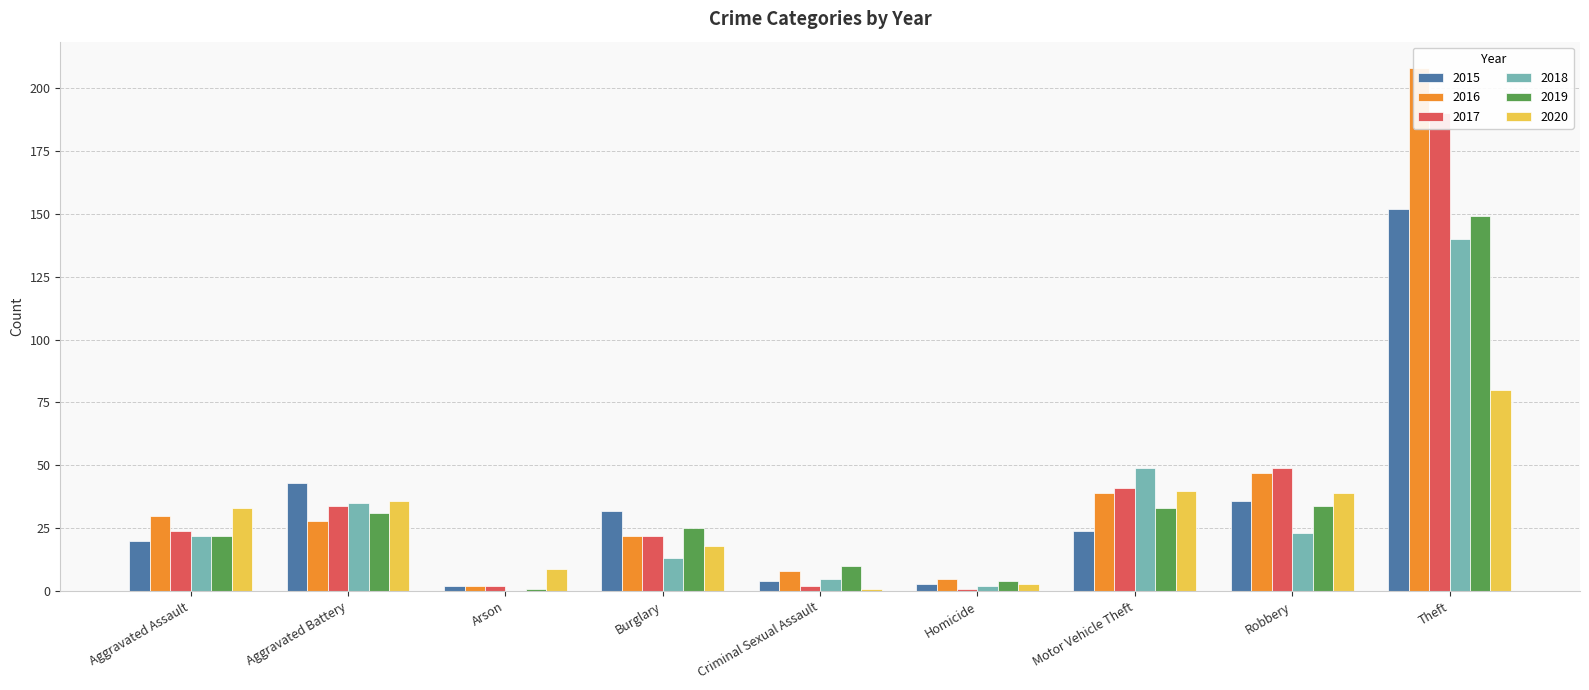

How many data points in 2016 are above 28?

4